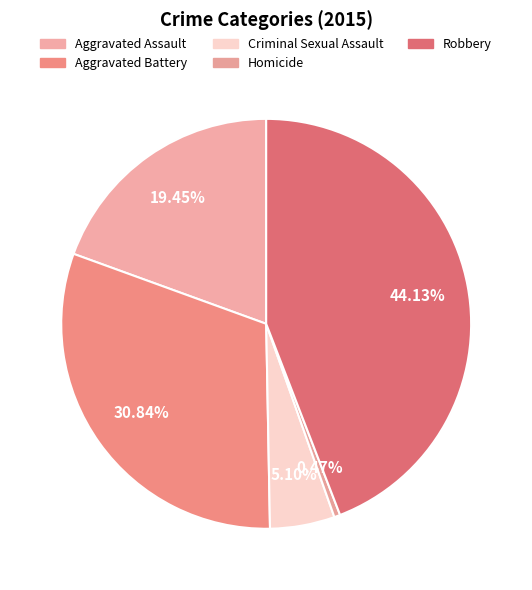

What is the smallest slice in the pie chart?

Homicide